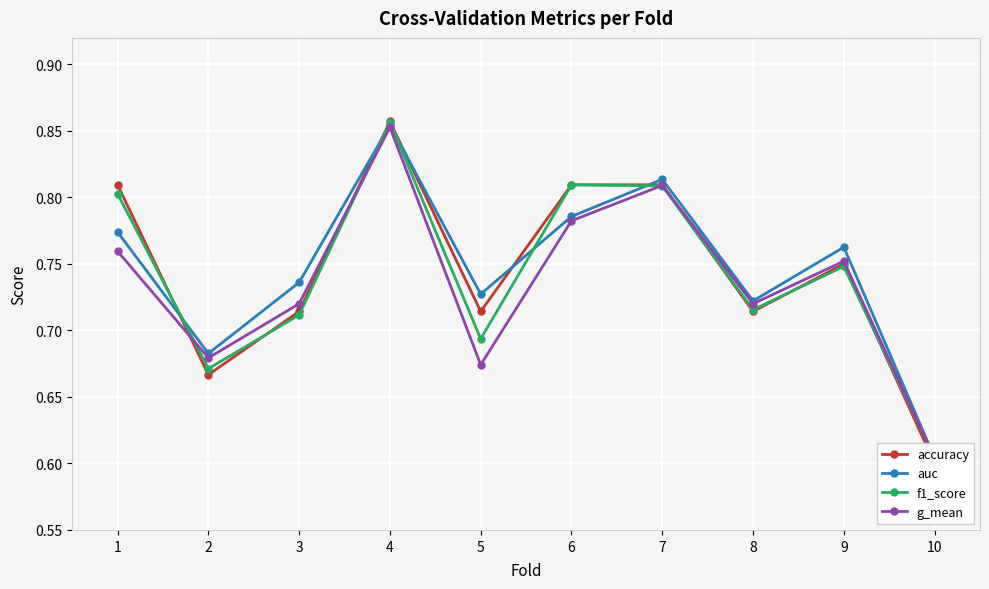

How many interior local valleys does the g_mean series have?

3